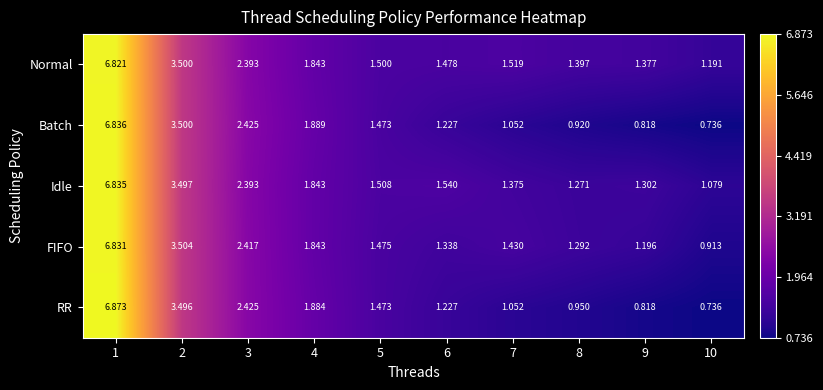

Between 7 and 10, which series saw the biggest shift?

FIFO